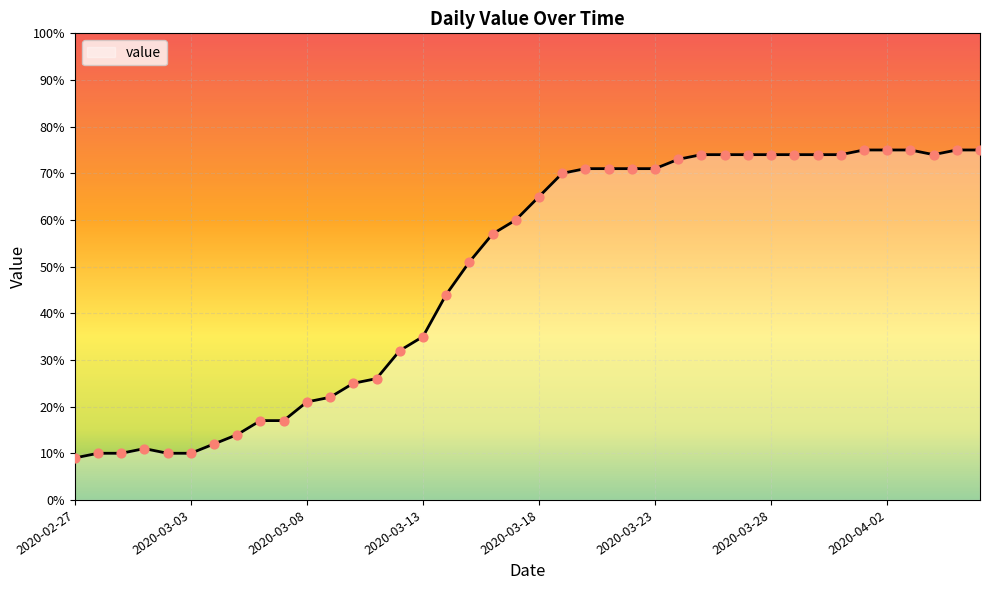

What is the minimum value shown in the chart?

9